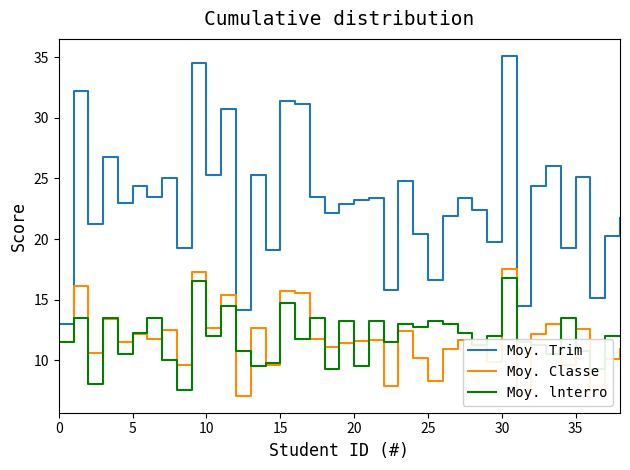

At how many categories does at least one series exceed 24?

15